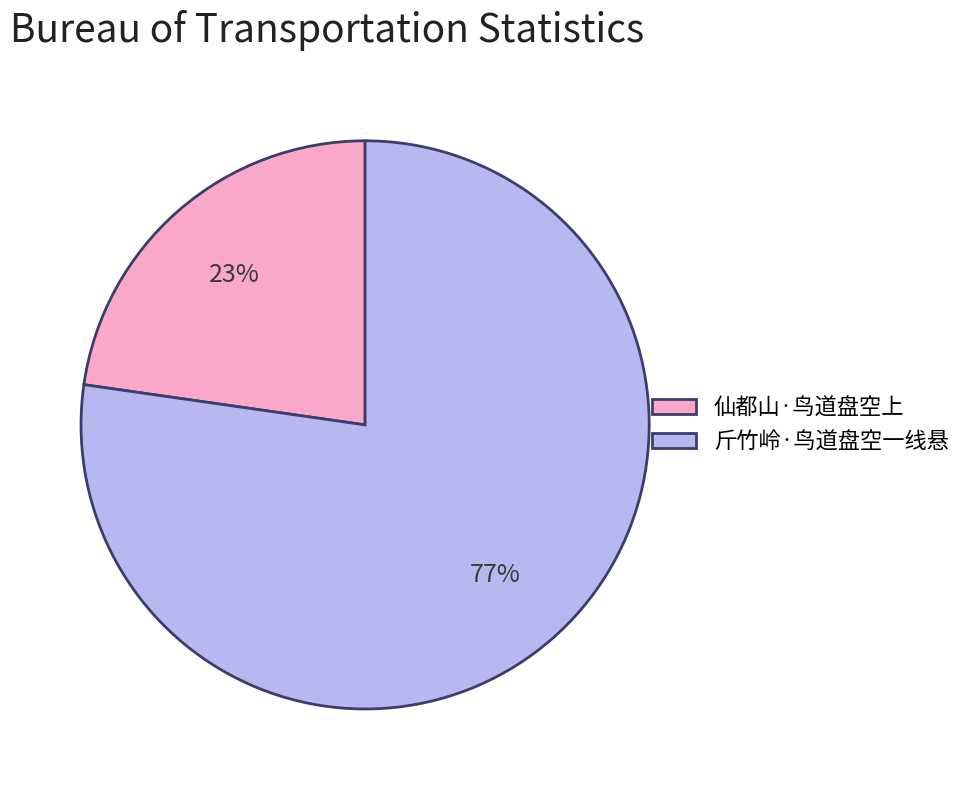

Combined, do 仙都山·鸟道盘空上 and 斤竹岭·鸟道盘空一线悬 account for over 50%?

Yes